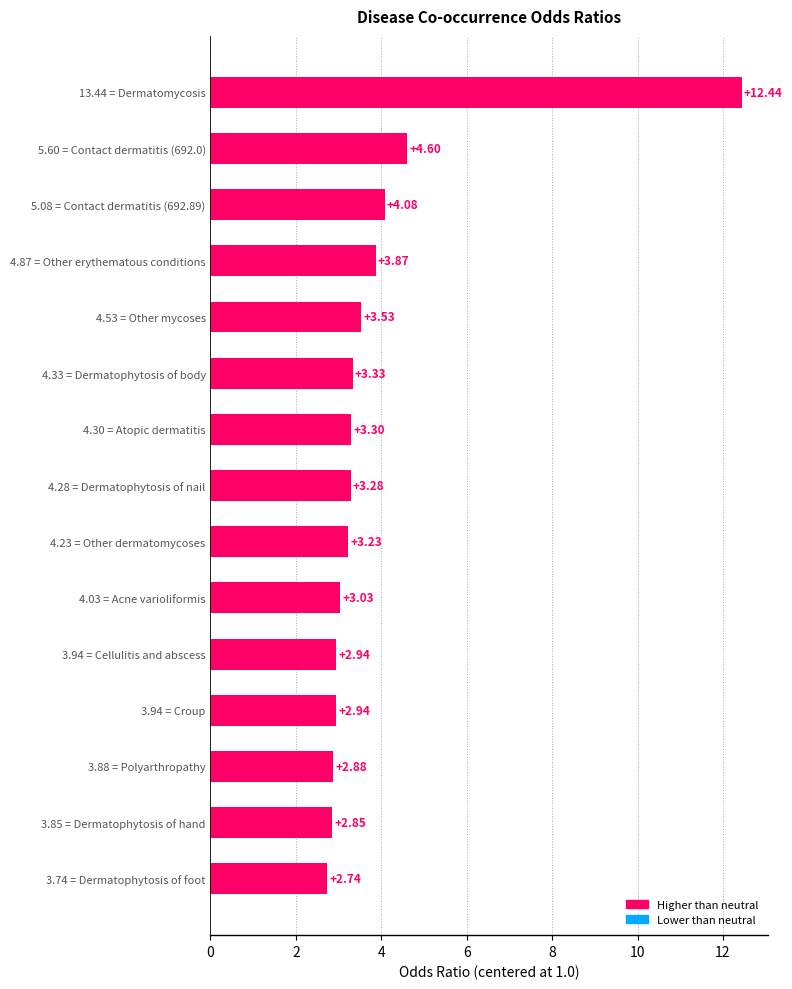

Between 3.94 = Croup and 4.33 = Dermatophytosis of body, which is larger?

4.33 = Dermatophytosis of body